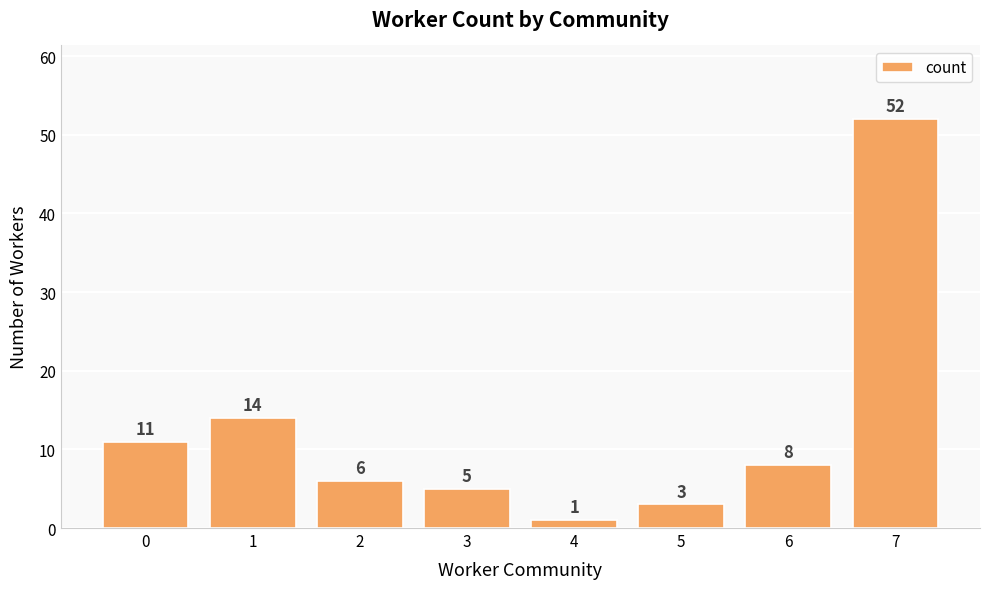

The chart shows a value of 24 at 1. True or false?

False